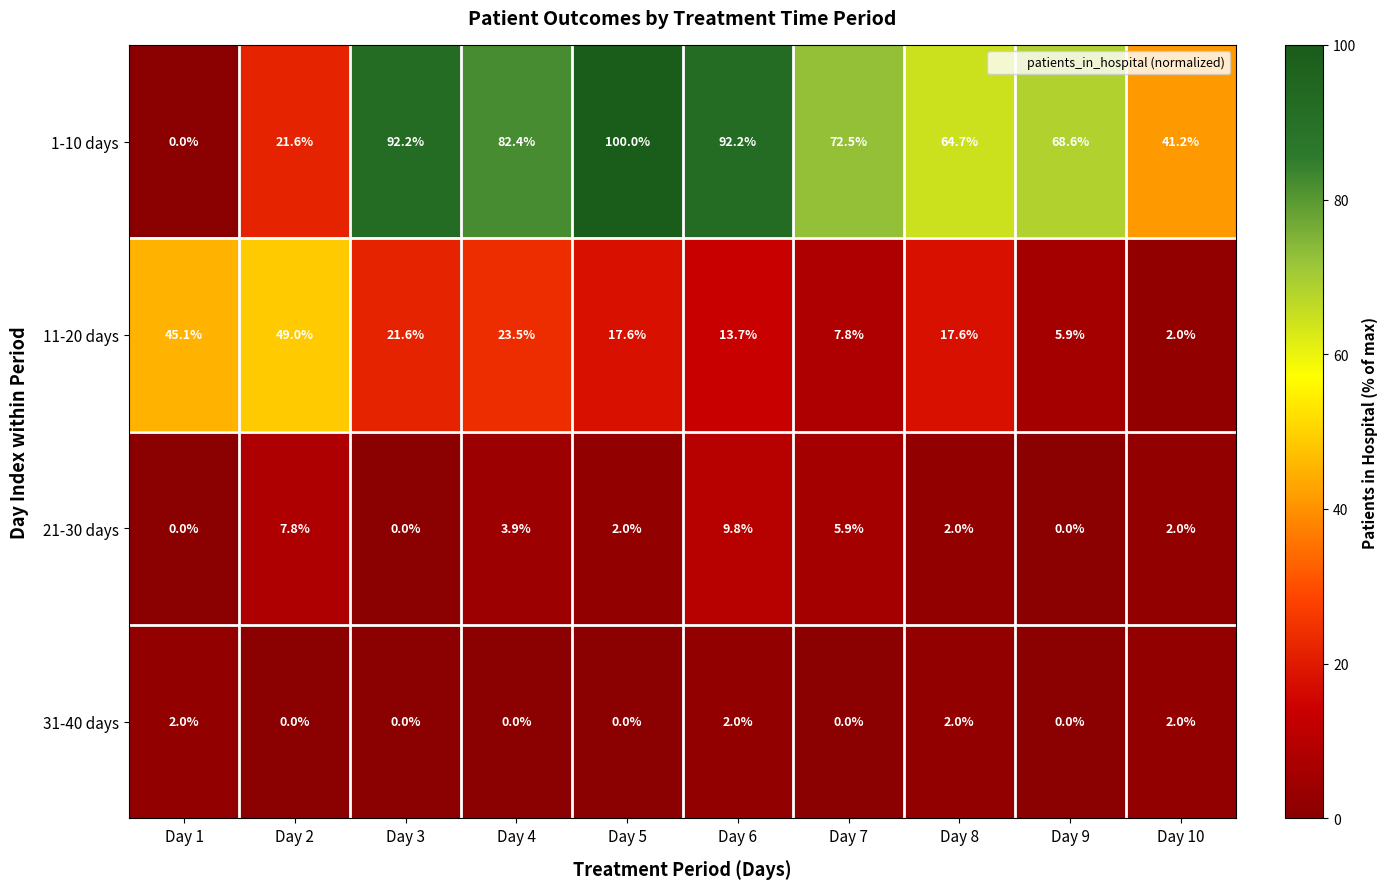

Rank the series by their maximum value, from lowest to highest.

31-40 days, 21-30 days, 11-20 days, 1-10 days